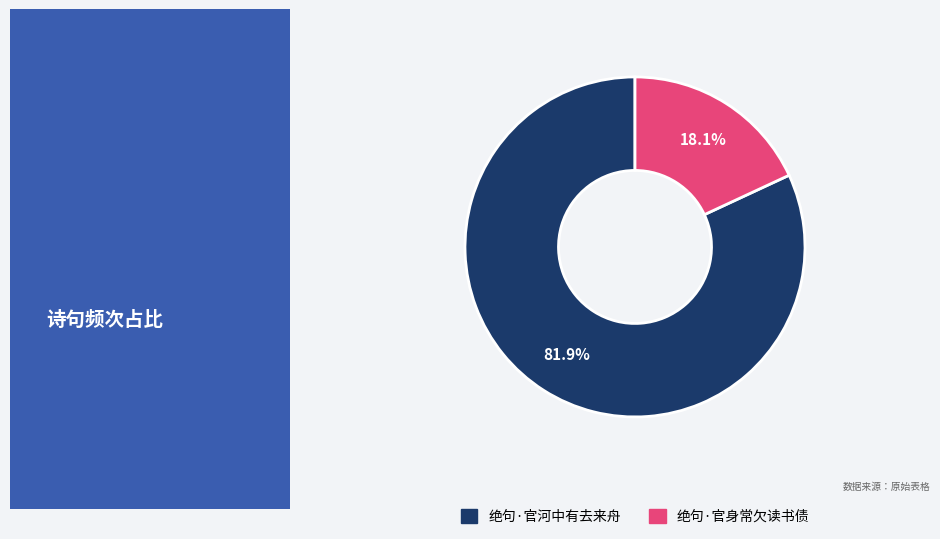

What percentage is NOT represented by 绝句·官身常欠读书债?

81.9%